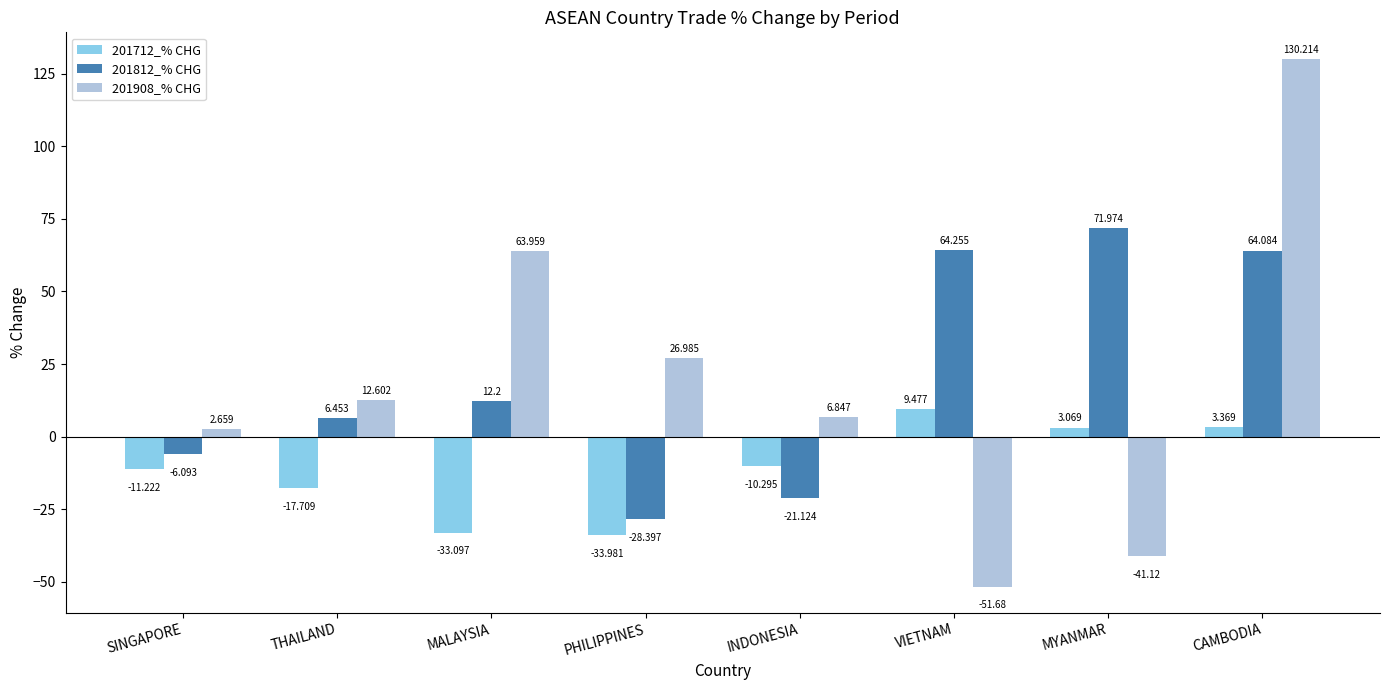

Which series has the widest spread of values?

201908_% CHG